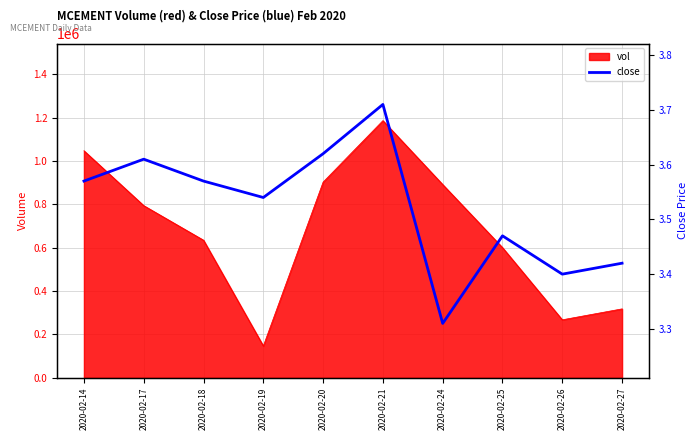

How many values are between 3 and 4?

10